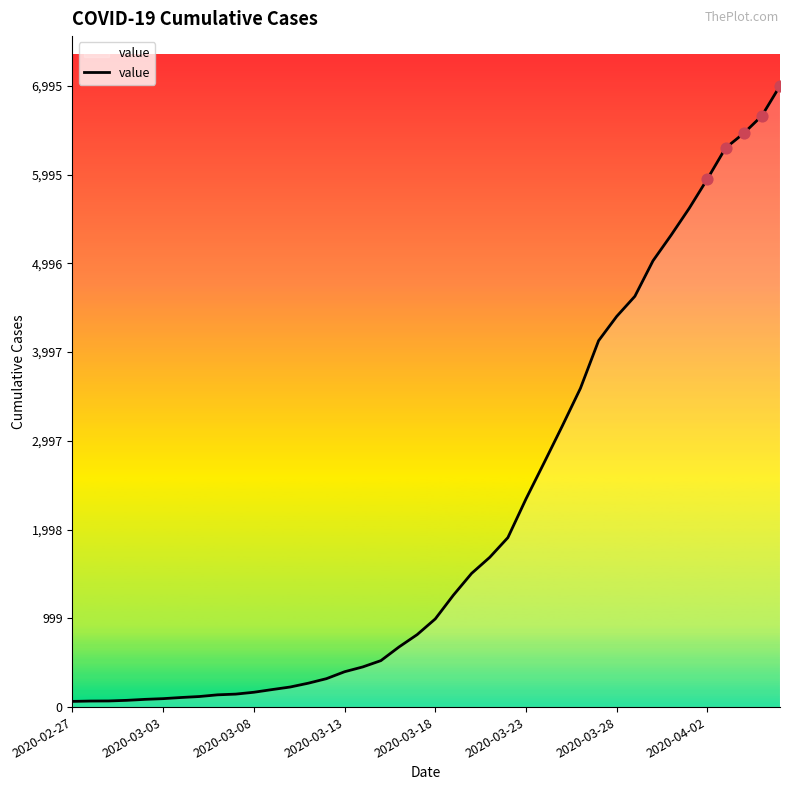

What is the difference between the maximum and minimum values?

6931